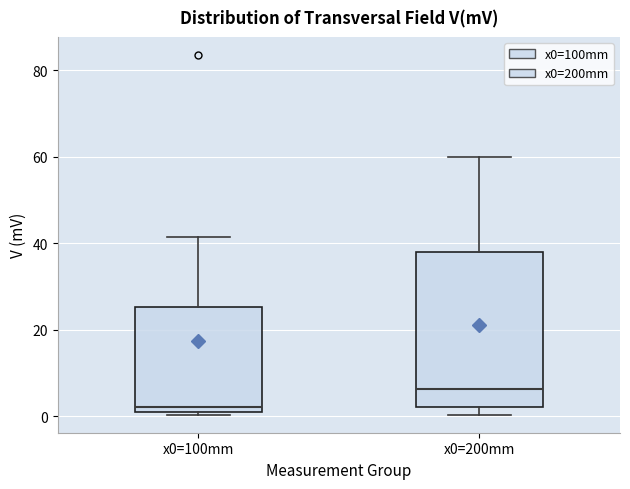

Reading left to right, transcribe this box plot: for each box, give where its median line is, the range the box spans, and where its two whiskers end, as read against the y-axis. The values are not printed on the chart, so give them approximately, as read against the axis.

x0=100mm: median 2, box 0 to 26, whiskers 0 to 42
x0=200mm: median 6, box 2 to 38, whiskers 0 to 60